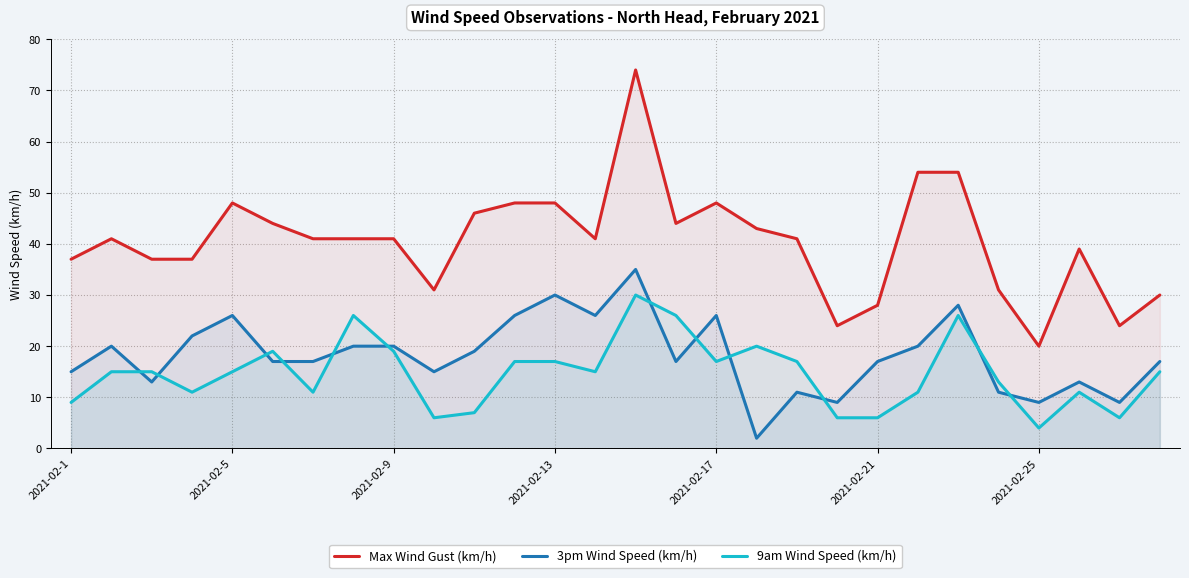

Which series has the widest spread of values?

Max Wind Gust (km/h)